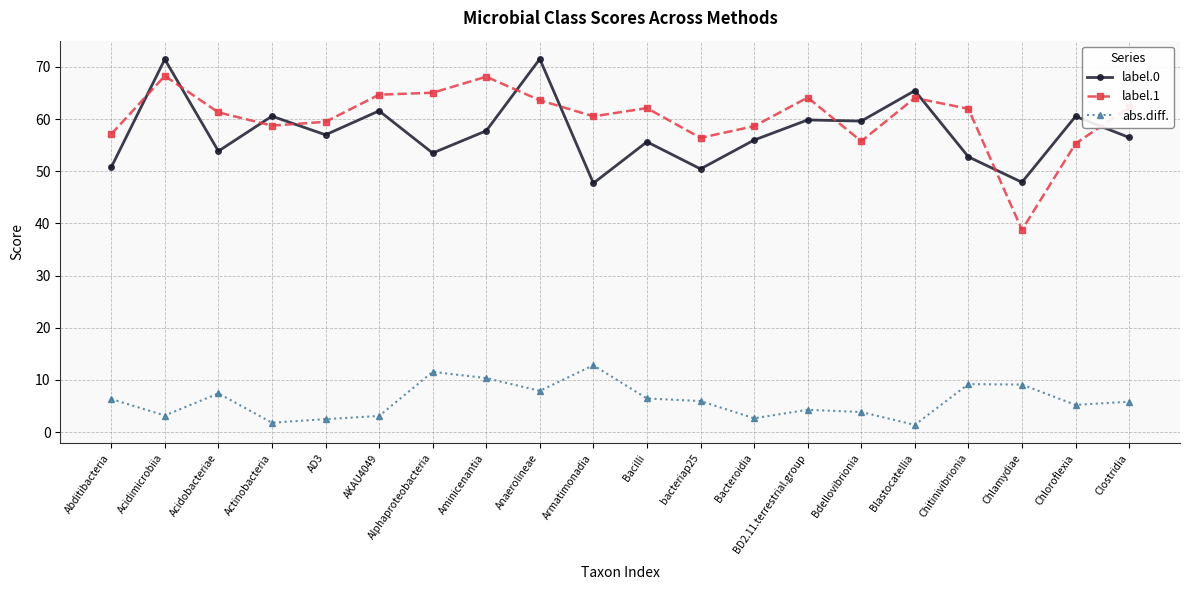

What is the approximate value of label.0 at Aminicenantia?

57.8